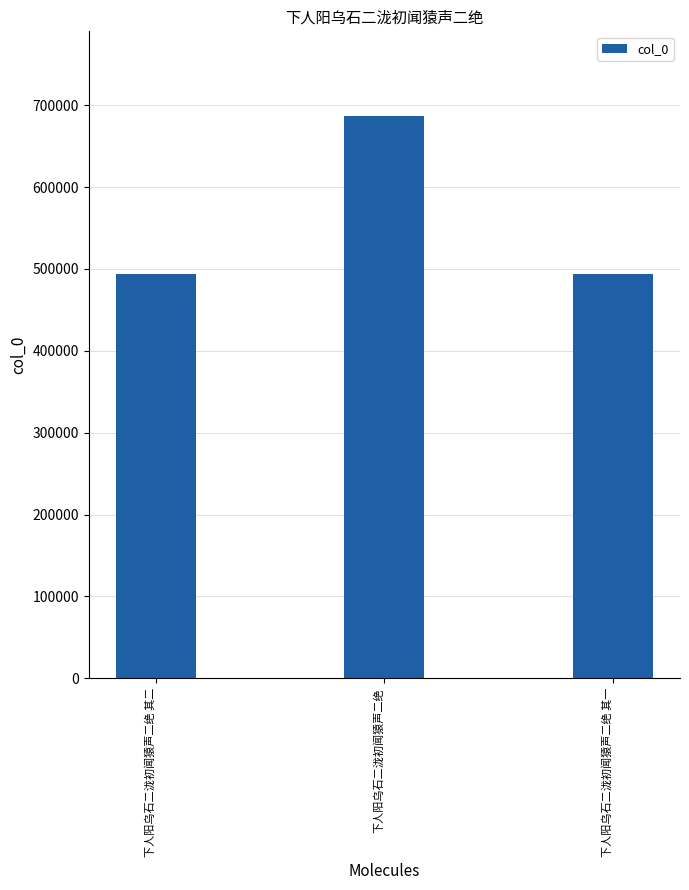

What is the value of the 1st bar from the left?

493471